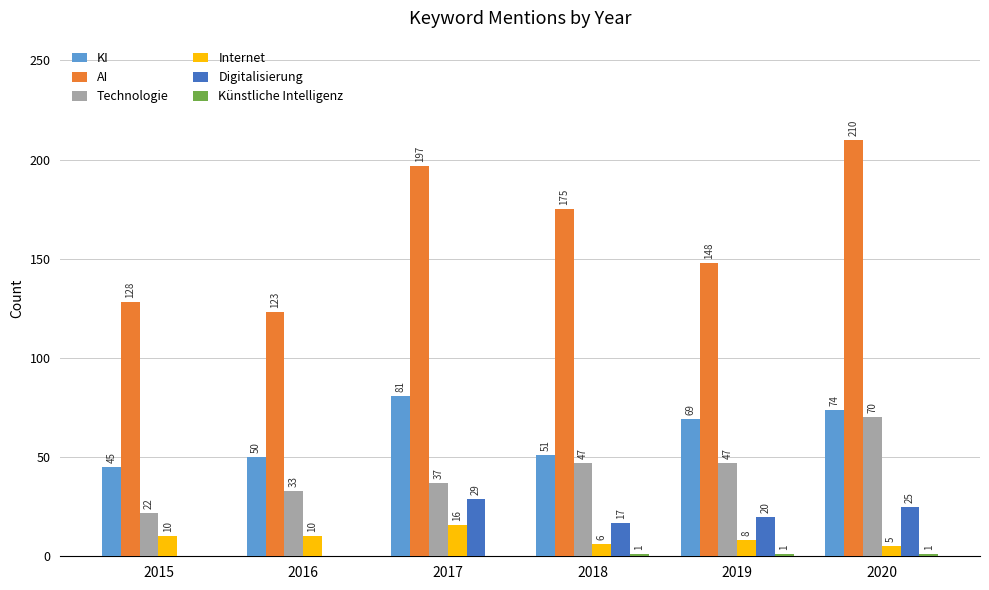

What is the maximum value shown in the chart?

210